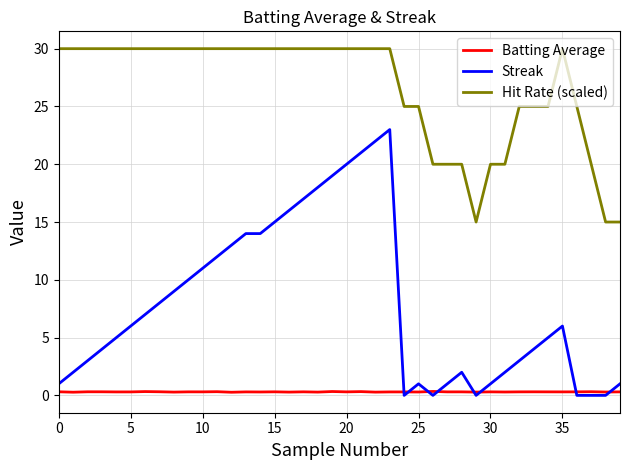

What is the maximum value shown in the chart?

30.0